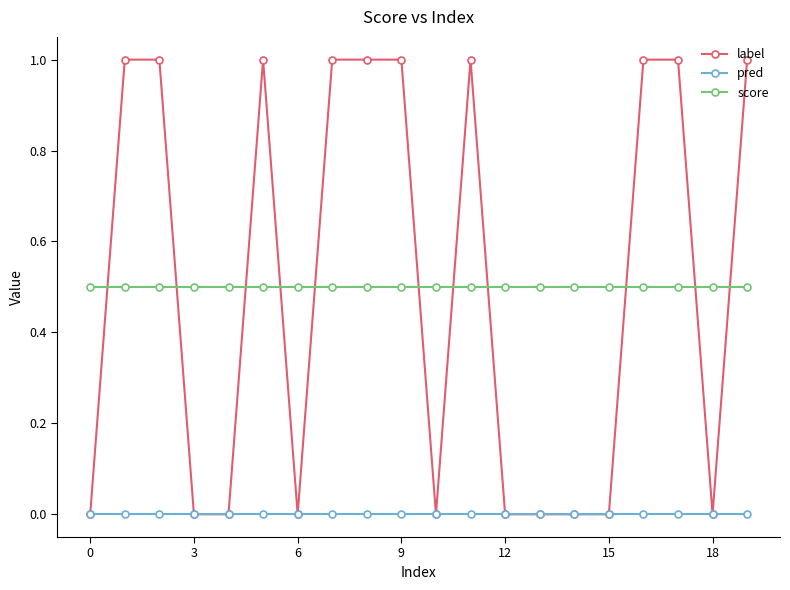

What is the lowest value of the score series?

0.5